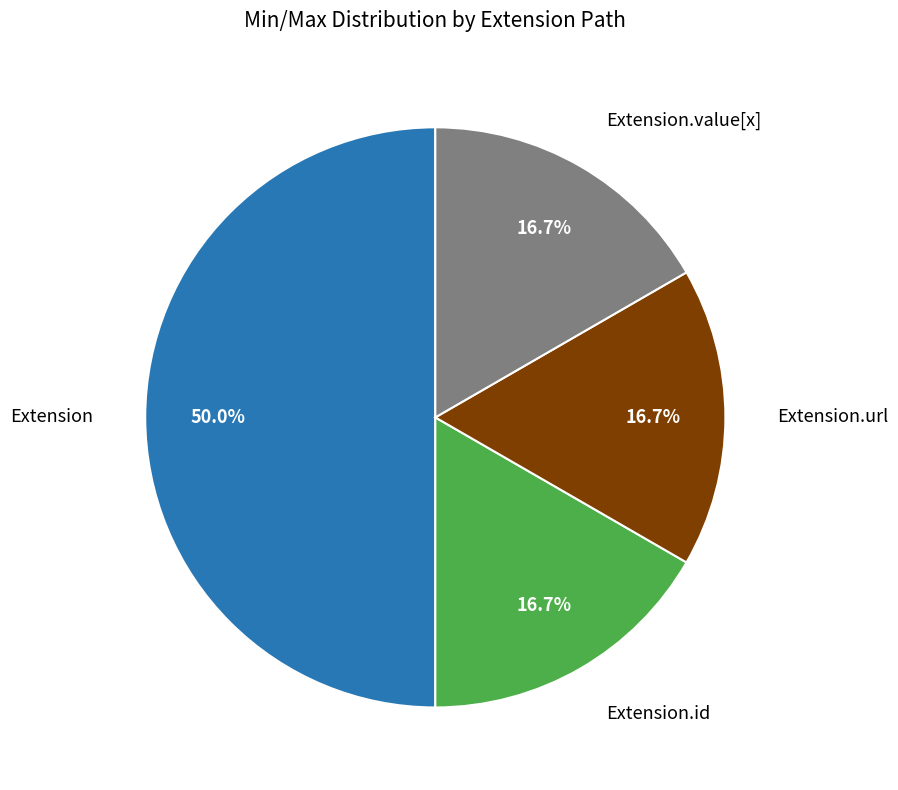

Count the number of slices in the pie.

4